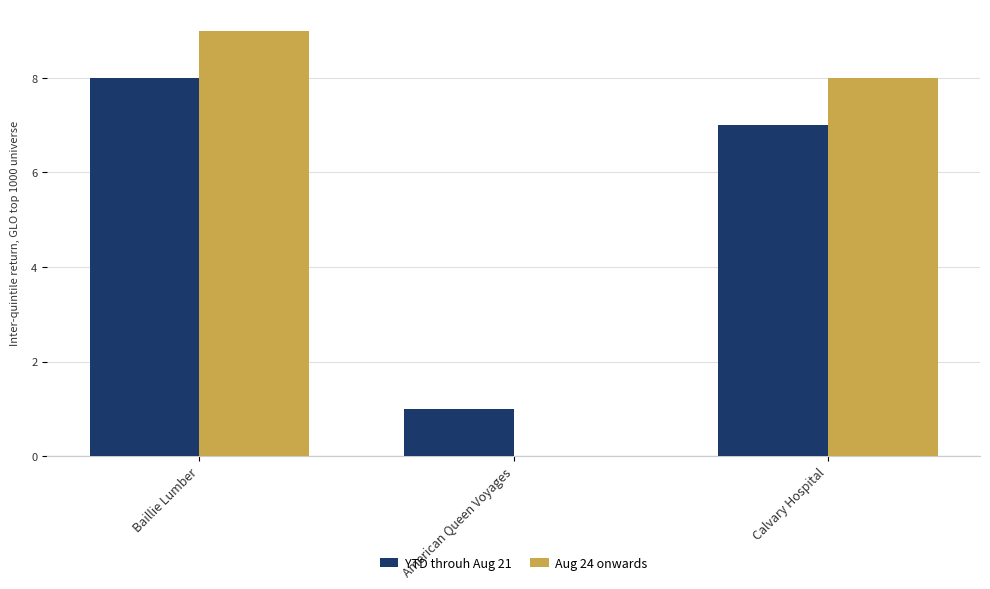

What is the sum of all Aug 24 onwards values?

17